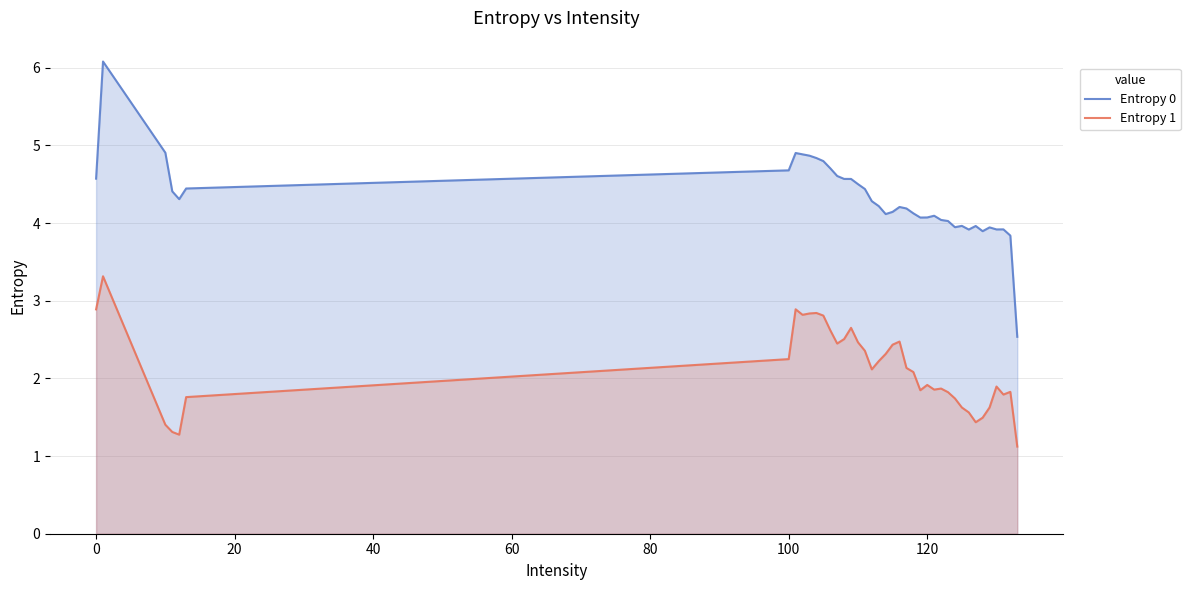

Rank the series at 39 from lowest to highest value.

Entropy 1, Entropy 0